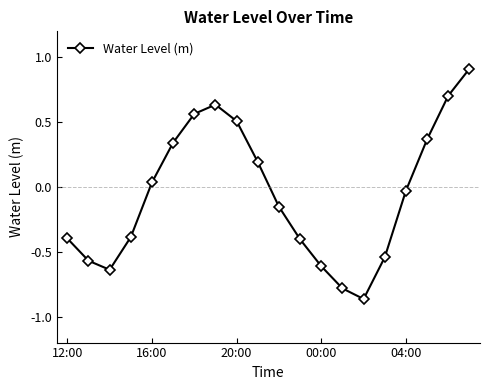

True or false: the data has more than 0 interior local peaks.

True